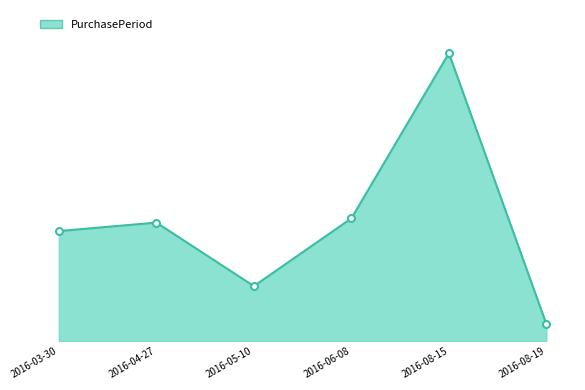

What is the difference between the values at 2016-05-10 and 2016-08-15?

55